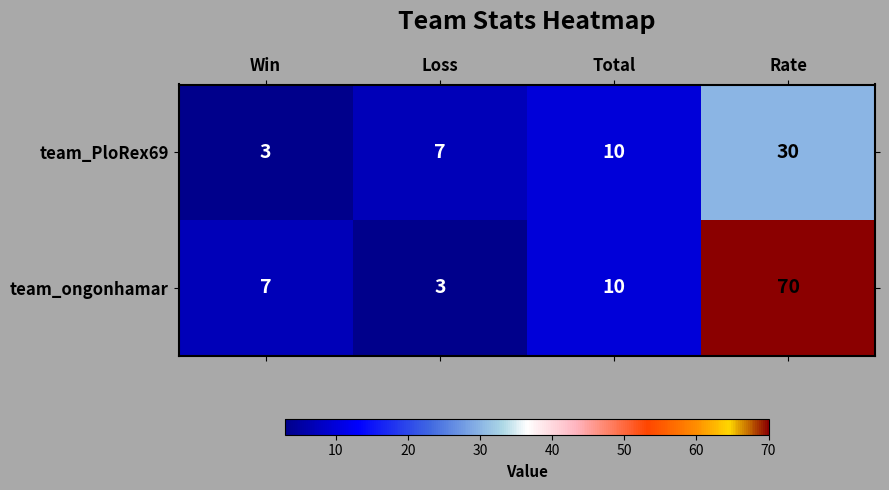

What is the total value across all series at Rate?

100